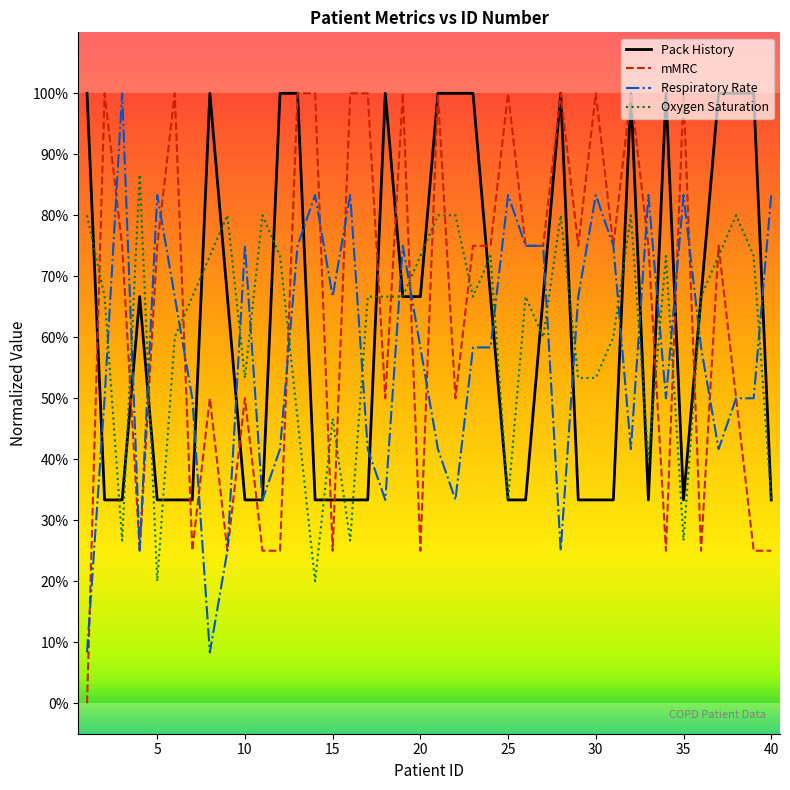

What is the sum of all Respiratory Rate values?

23.0